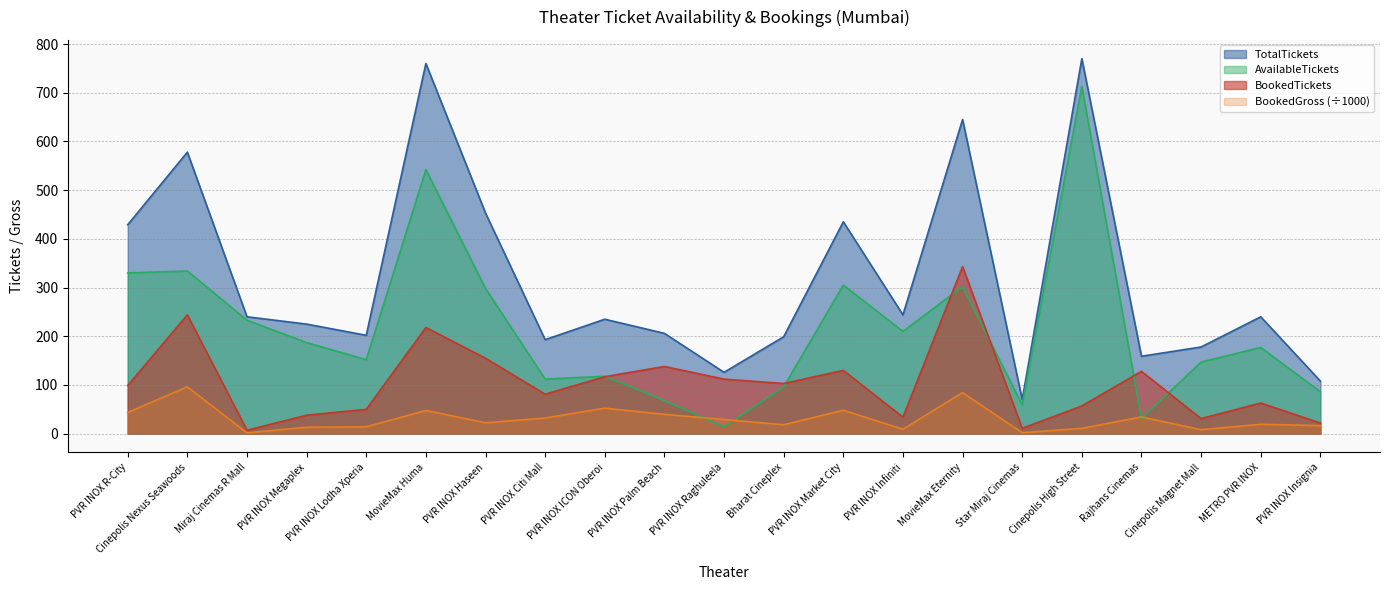

Does the chart display data point markers on the line(s)?

No